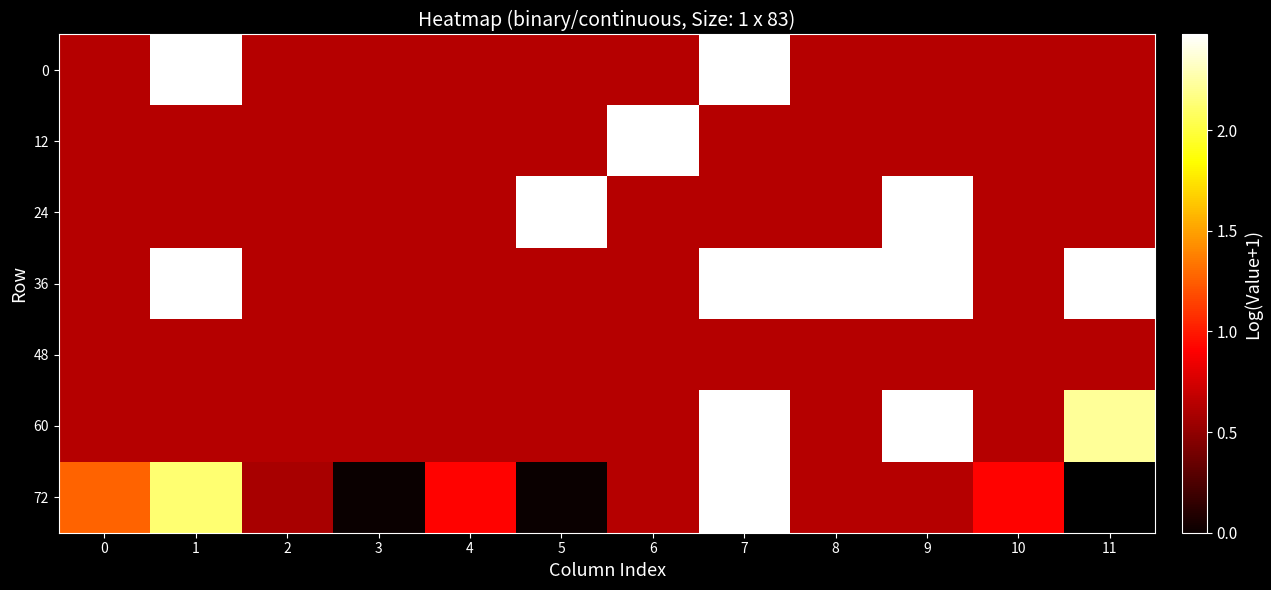

Which series changed the most between 0 and 2?

72